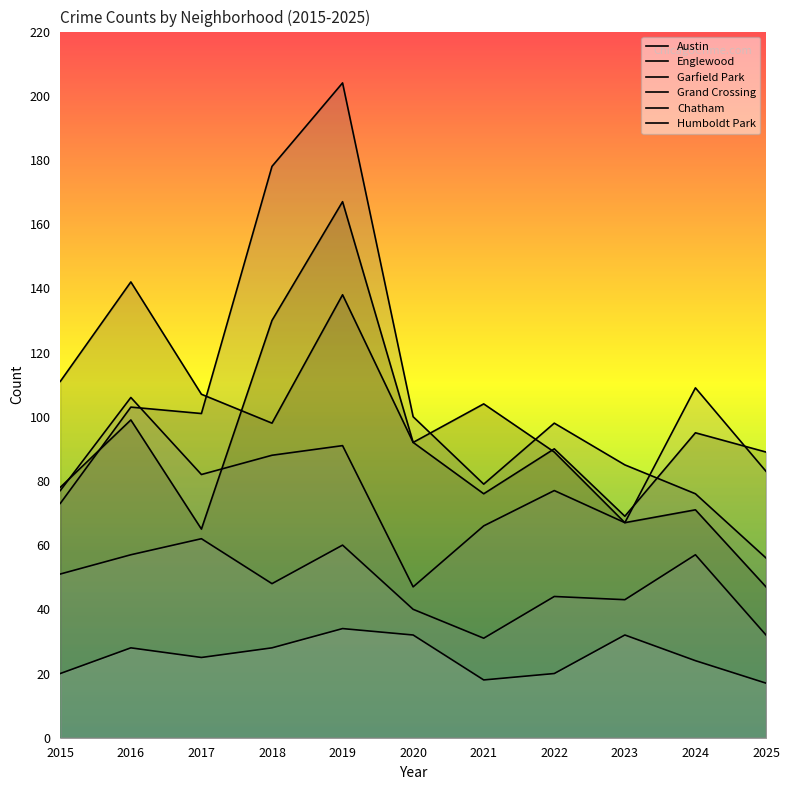

Reading left to right, extract all data points from this chart.

Austin: 2015=78	2016=99	2017=65	2018=130	2019=167	2020=92	2021=104	2022=89	2023=67	2024=71	2025=47
Englewood: 2015=111	2016=142	2017=107	2018=98	2019=138	2020=92	2021=76	2022=90	2023=69	2024=95	2025=89
Garfield Park: 2015=73	2016=103	2017=101	2018=178	2019=204	2020=100	2021=79	2022=98	2023=85	2024=76	2025=56
Grand Crossing: 2015=77	2016=106	2017=82	2018=88	2019=91	2020=47	2021=66	2022=77	2023=67	2024=109	2025=83
Chatham: 2015=51	2016=57	2017=62	2018=48	2019=60	2020=40	2021=31	2022=44	2023=43	2024=57	2025=32
Humboldt Park: 2015=20	2016=28	2017=25	2018=28	2019=34	2020=32	2021=18	2022=20	2023=32	2024=24	2025=17